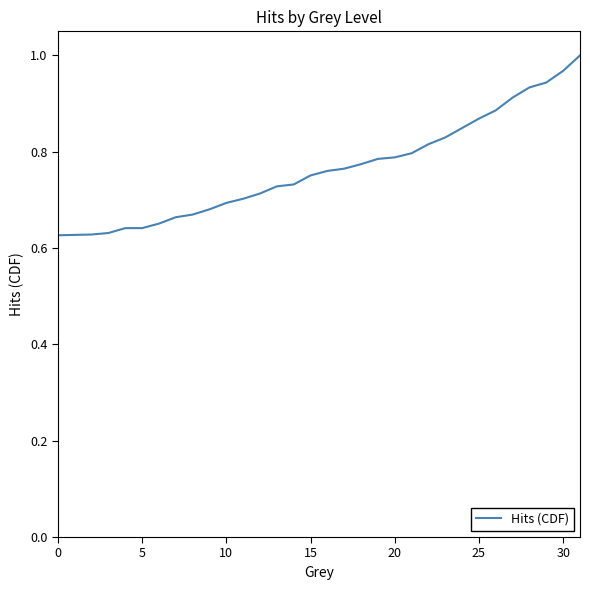

The value at 0 is 0.2. True or false?

False